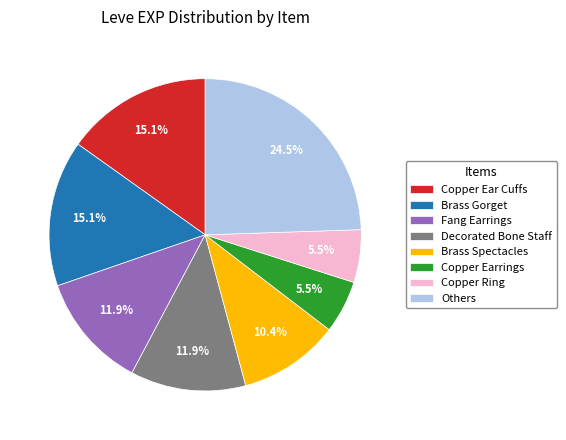

Approximately how many times larger is the value at Decorated Bone Staff compared to Others?

0.5